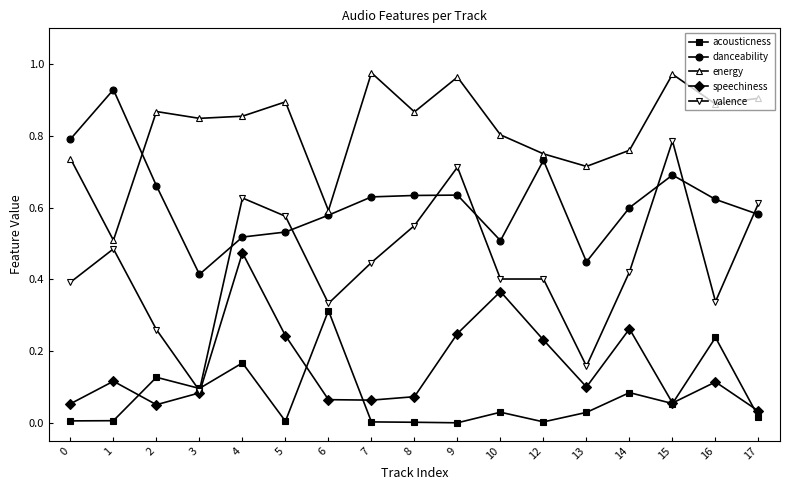

At how many categories does at least one series exceed 0?

17